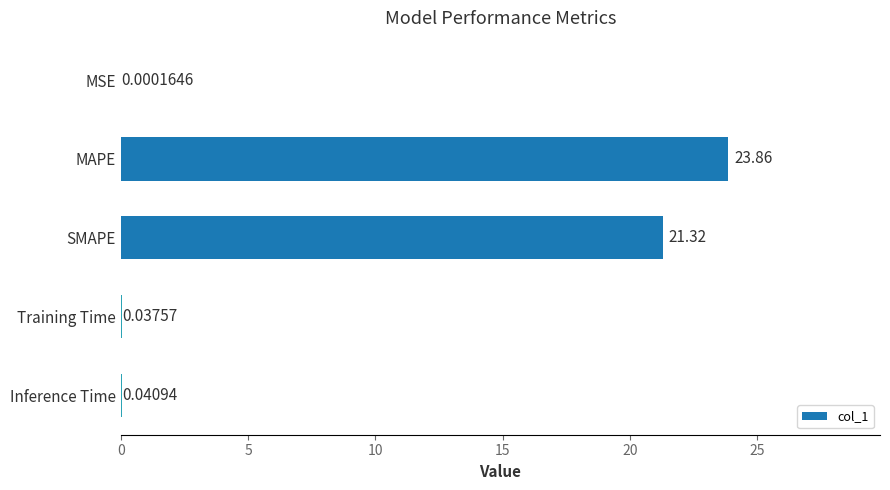

Where is the data nearest to the value 11?

SMAPE